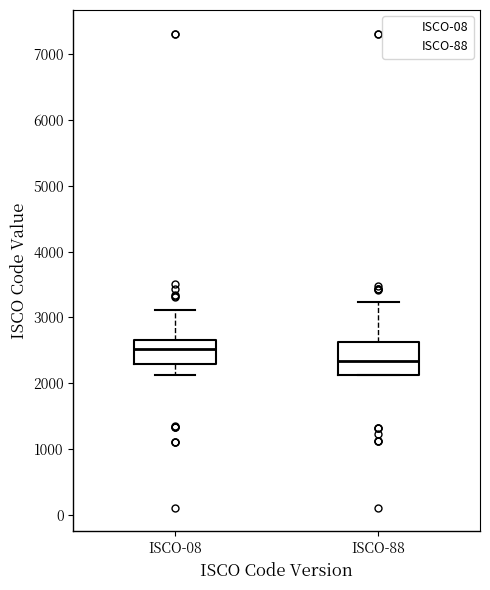

Where does the median line of the box for ISCO-88 sit on the y-axis? The values are not printed on the chart, so give them approximately, as read against the axis.

2300